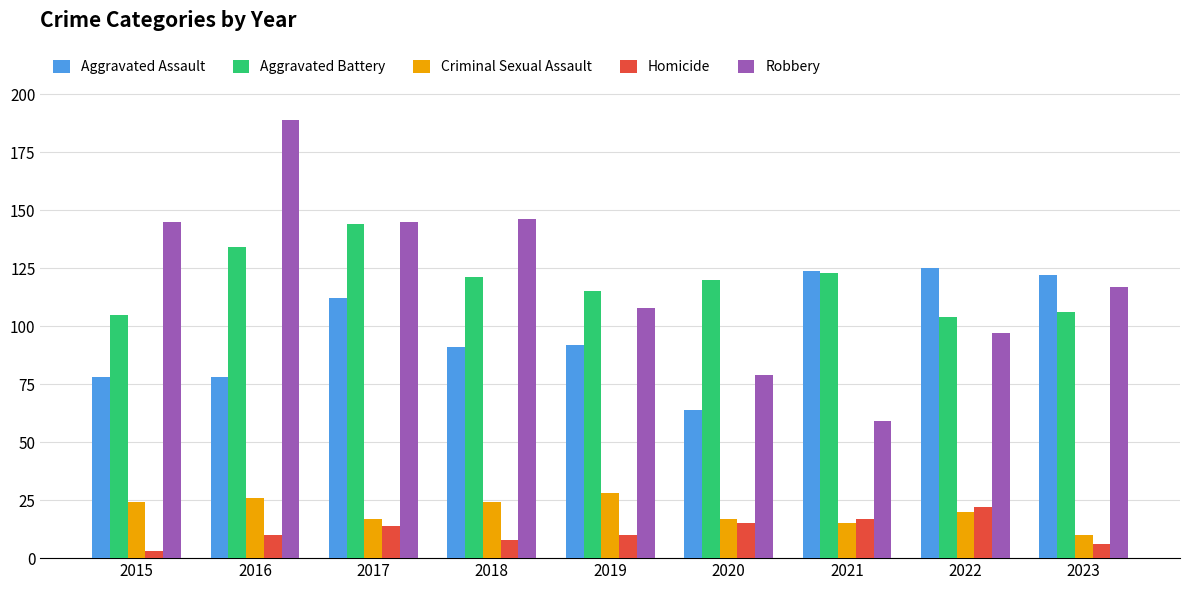

At how many categories does at least one series exceed 185?

1